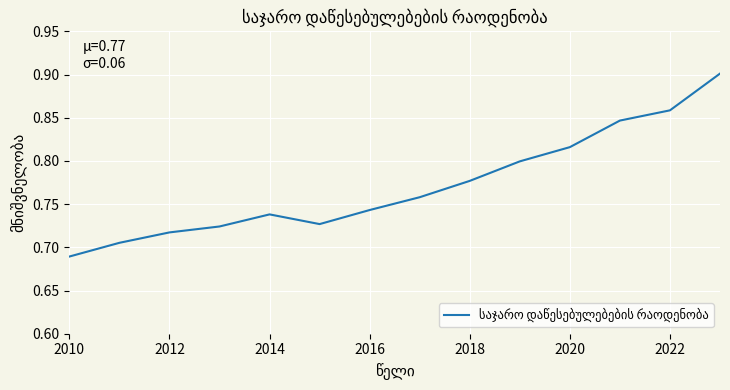

Which category has the lowest value across all series?

2010